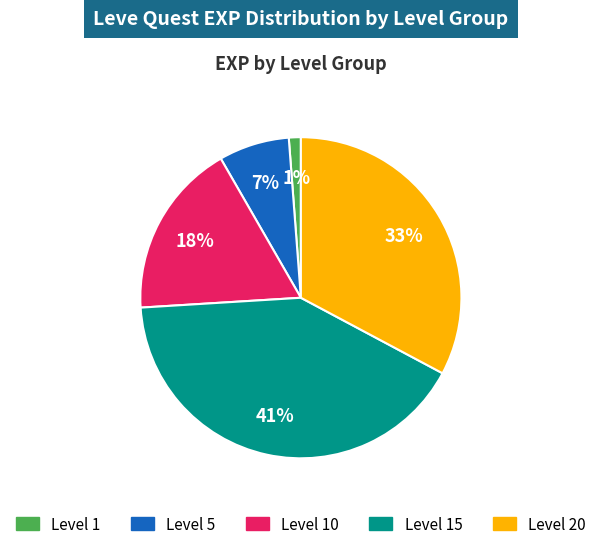

Is there any slice that represents more than half of the pie?

No